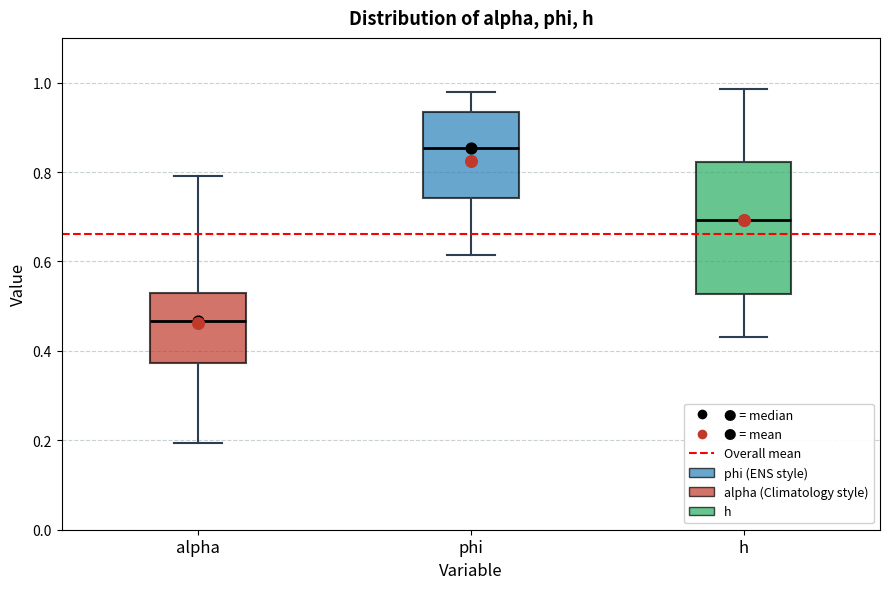

Which box's median line is the highest?

phi